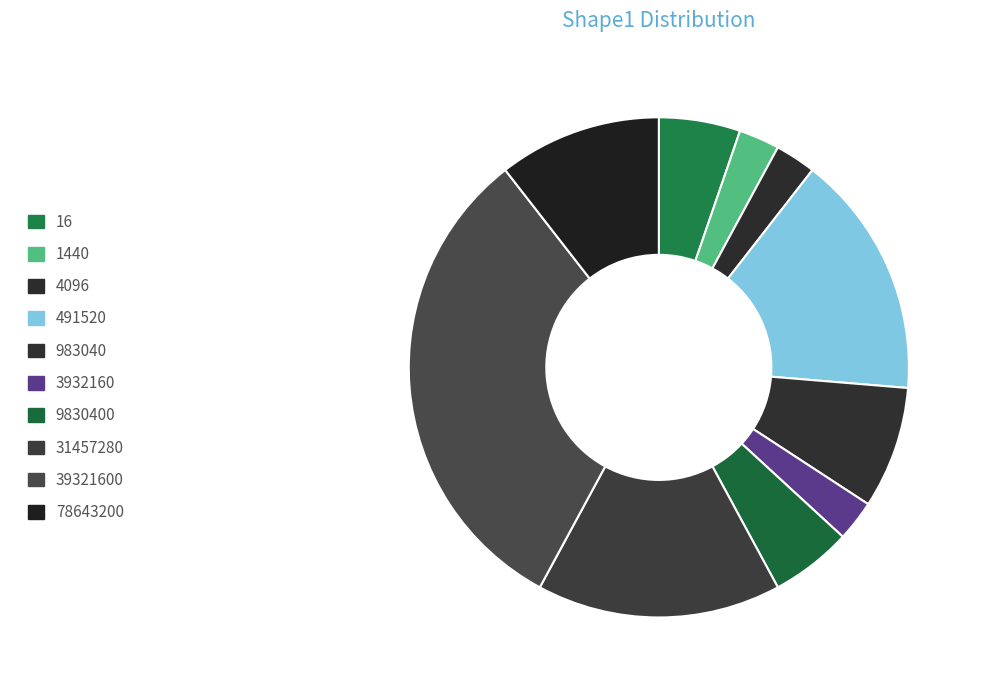

How many segments does this pie chart have?

10